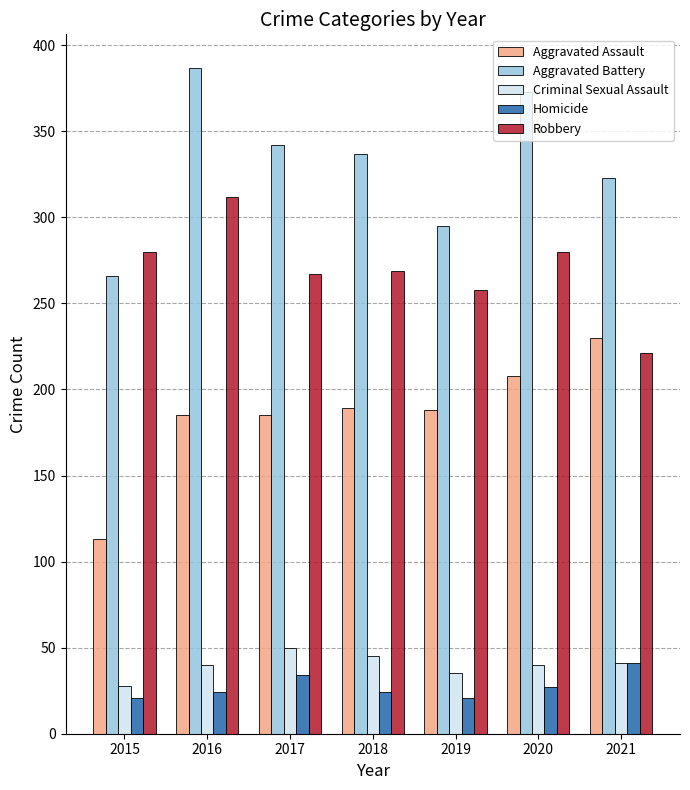

What is the lowest value of the Robbery series?

221